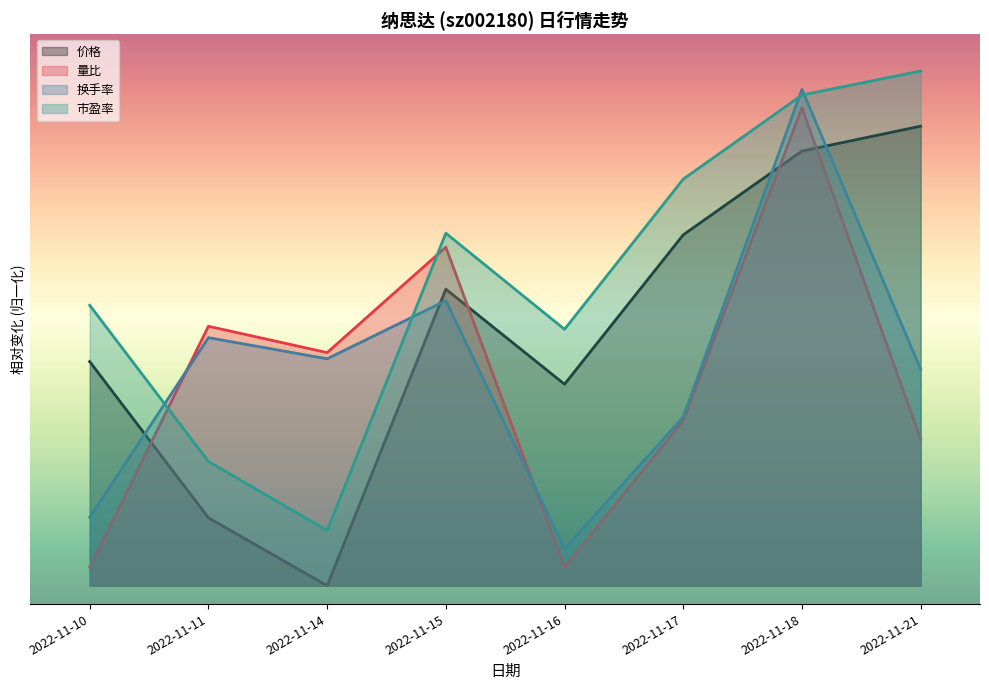

At which category is the sum across all series the highest?

2022-11-18